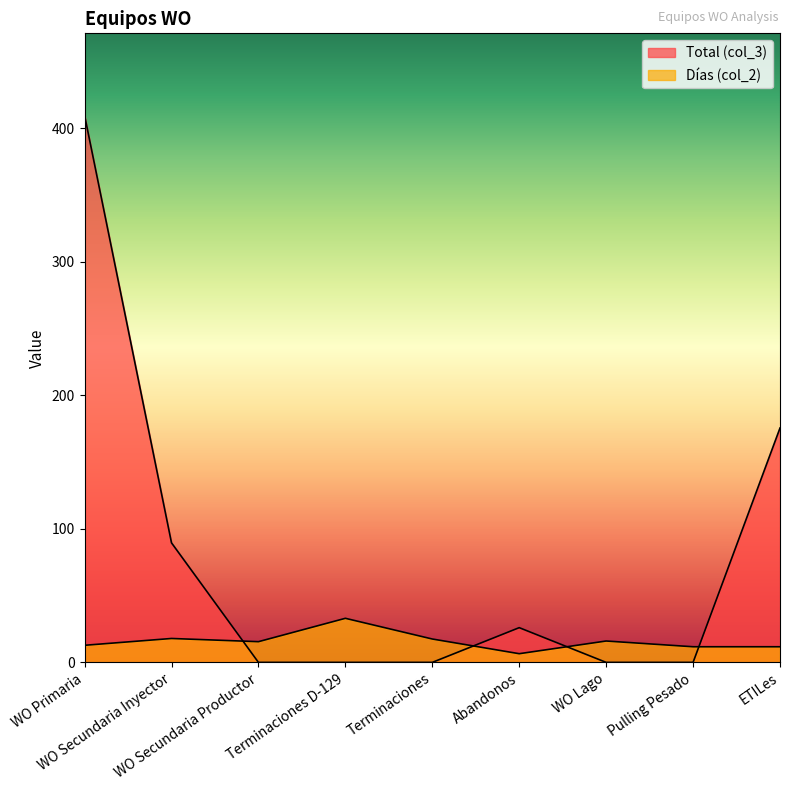

Where do Días (col_2) and Total (col_3) first cross each other?

WO Secundaria Inyector and WO Secundaria Productor